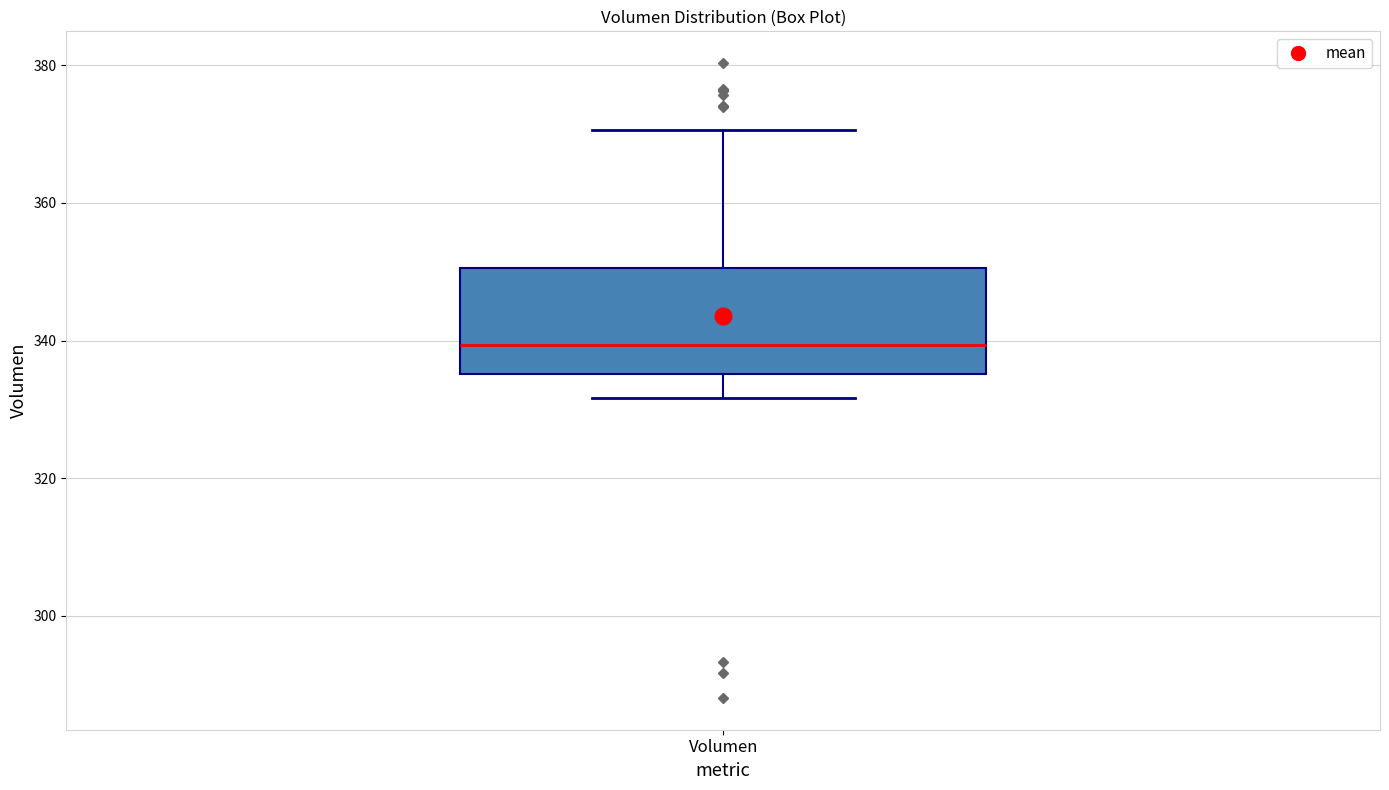

Transcribe this box plot: give where the median line is, the range the box spans, and where the two whiskers end, as read against the y-axis. The values are not printed on the chart, so give them approximately, as read against the axis.

median 340, box 336 to 350, whiskers 332 to 370